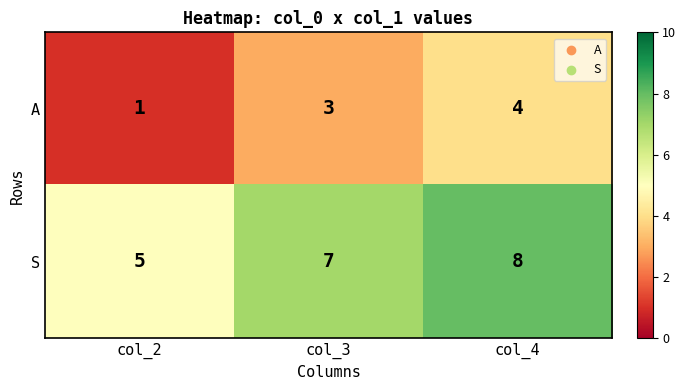

How many values in the S series are below 7?

1